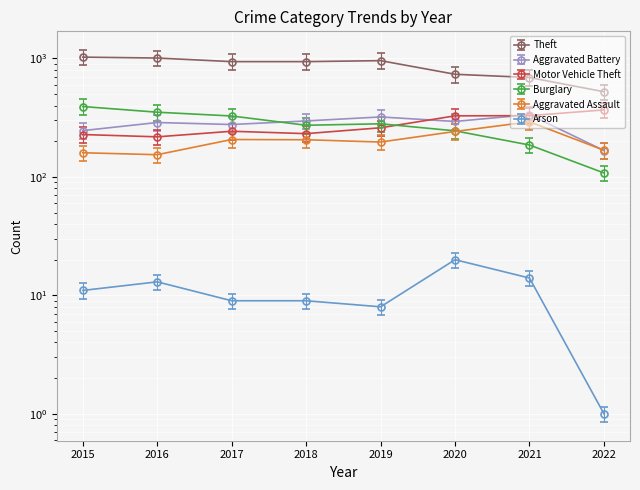

What value does the Arson series have at 2020?

20.0